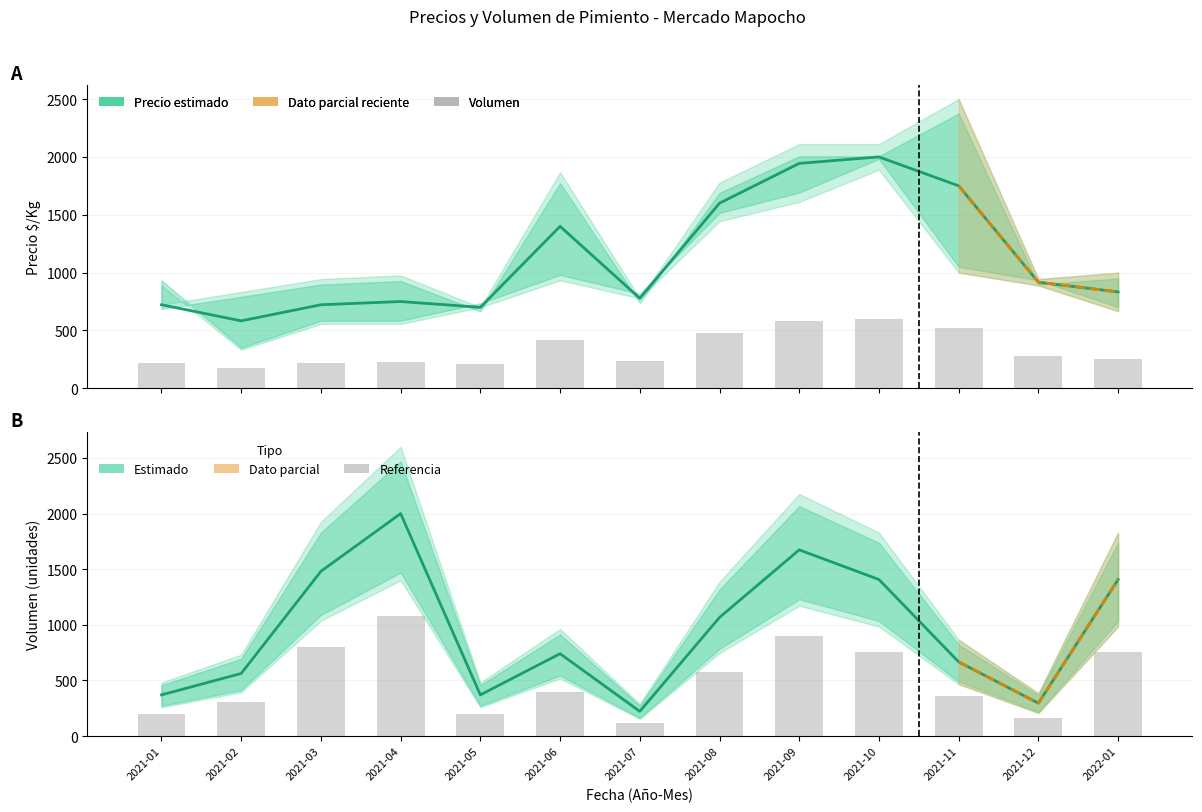

How many bars are there in total?

26